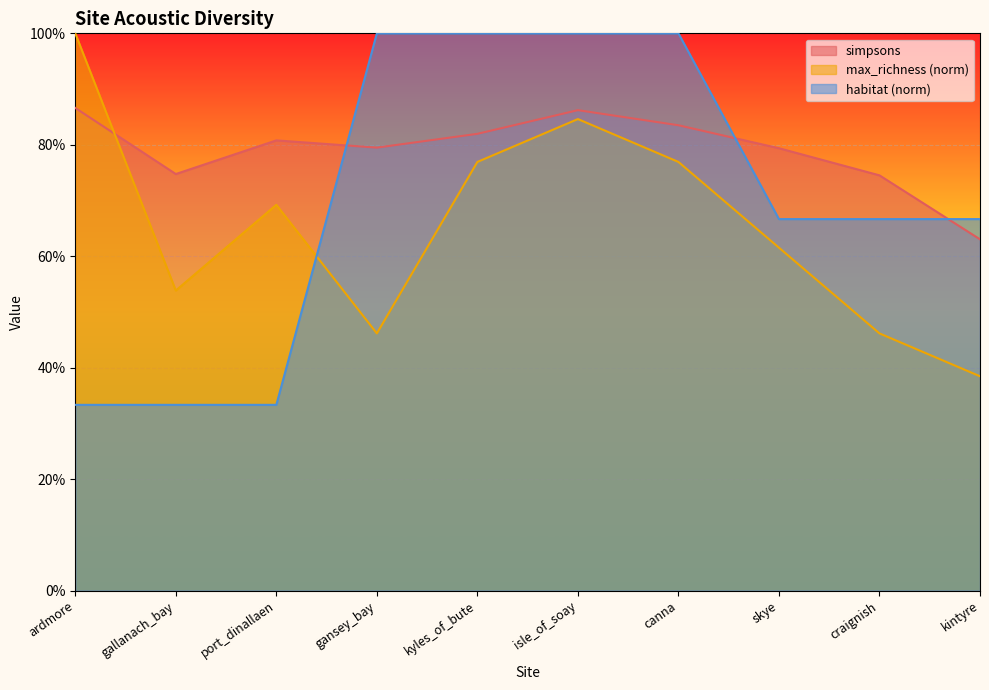

What is the greatest value displayed?

1.0